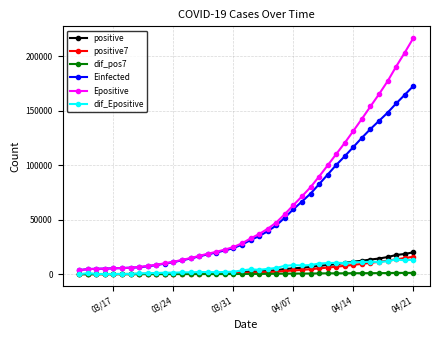

What is the maximum value shown in the chart?

216504.1